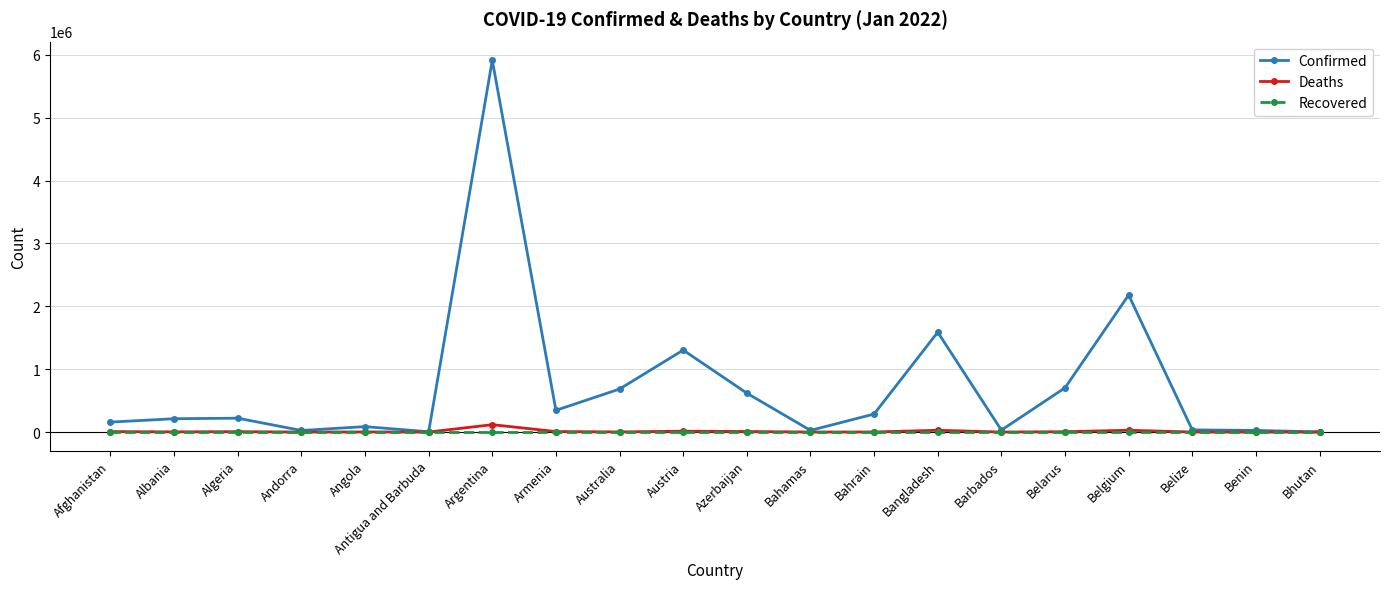

At which category is the sum across all series the highest?

Argentina